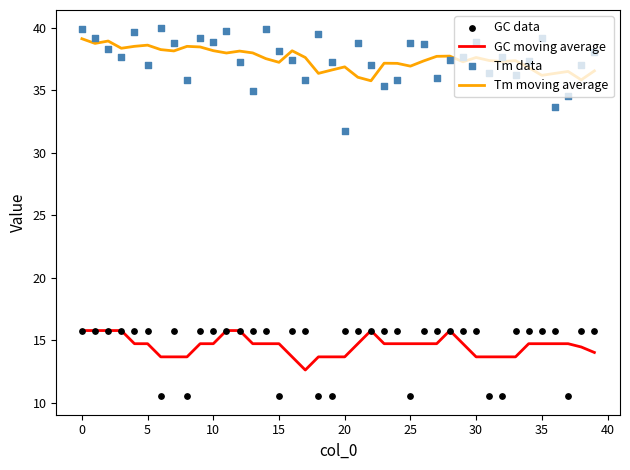

At how many categories does at least one series exceed 25?

40